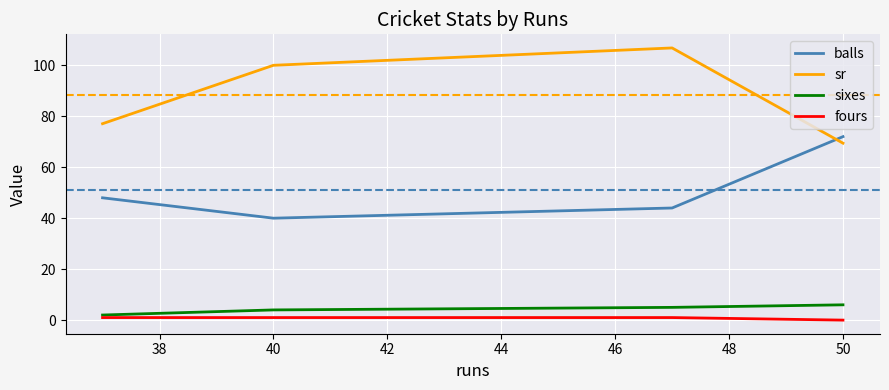

What is the maximum value shown in the chart?

106.8